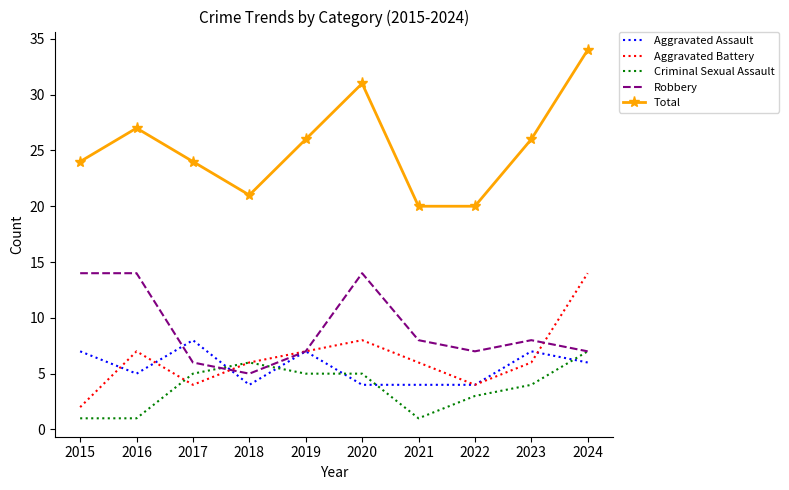

At which label does Robbery reach its minimum?

2018